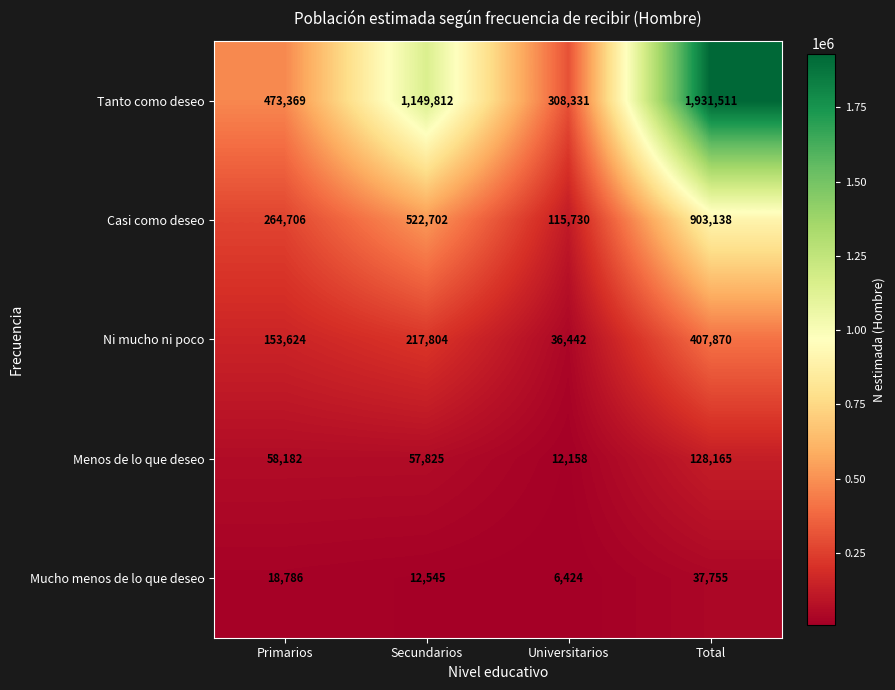

Is the value of Tanto como deseo at Primarios greater than the value of Casi como deseo at Primarios?

Yes